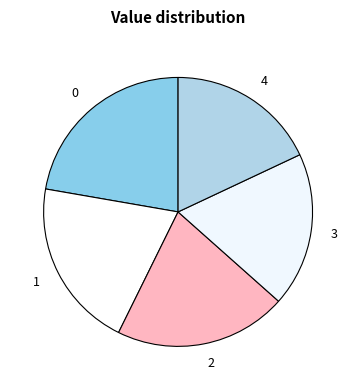

Does 1 represent more than half of the total?

No